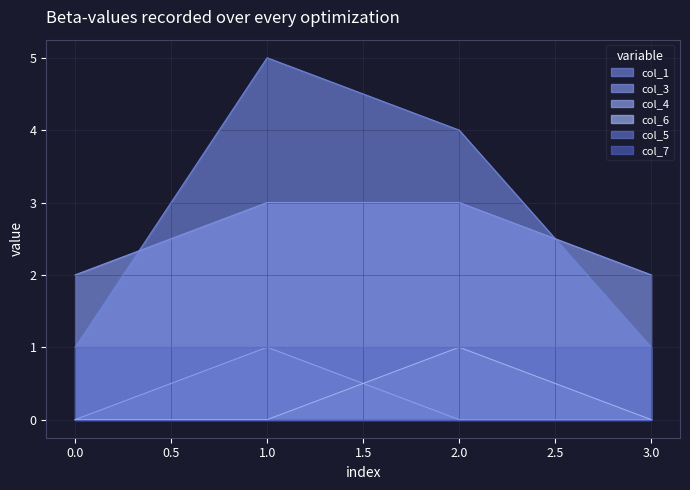

What is the sum of all col_1 values?

11